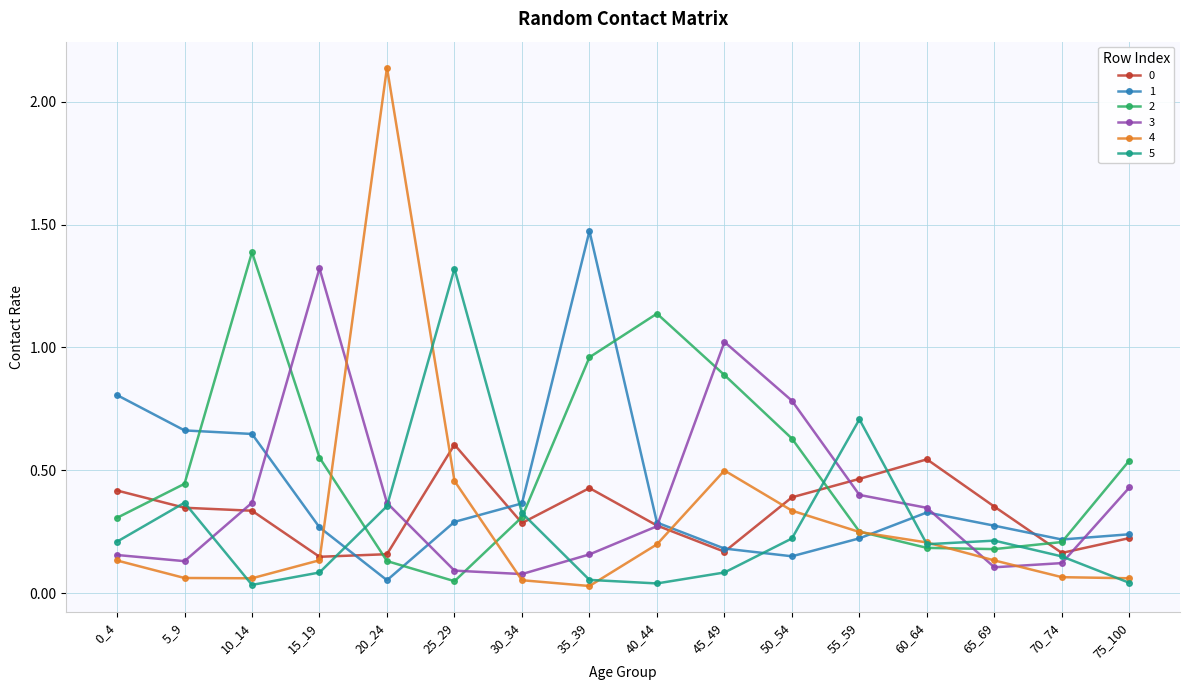

Does the chart display data point markers on the line(s)?

Yes